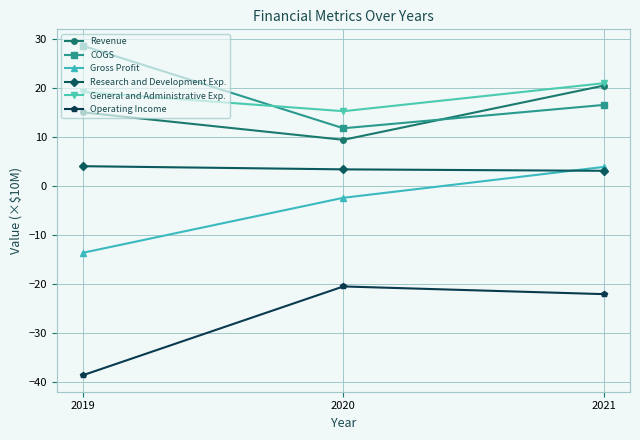

Is this an area chart (filled region under the line)?

No